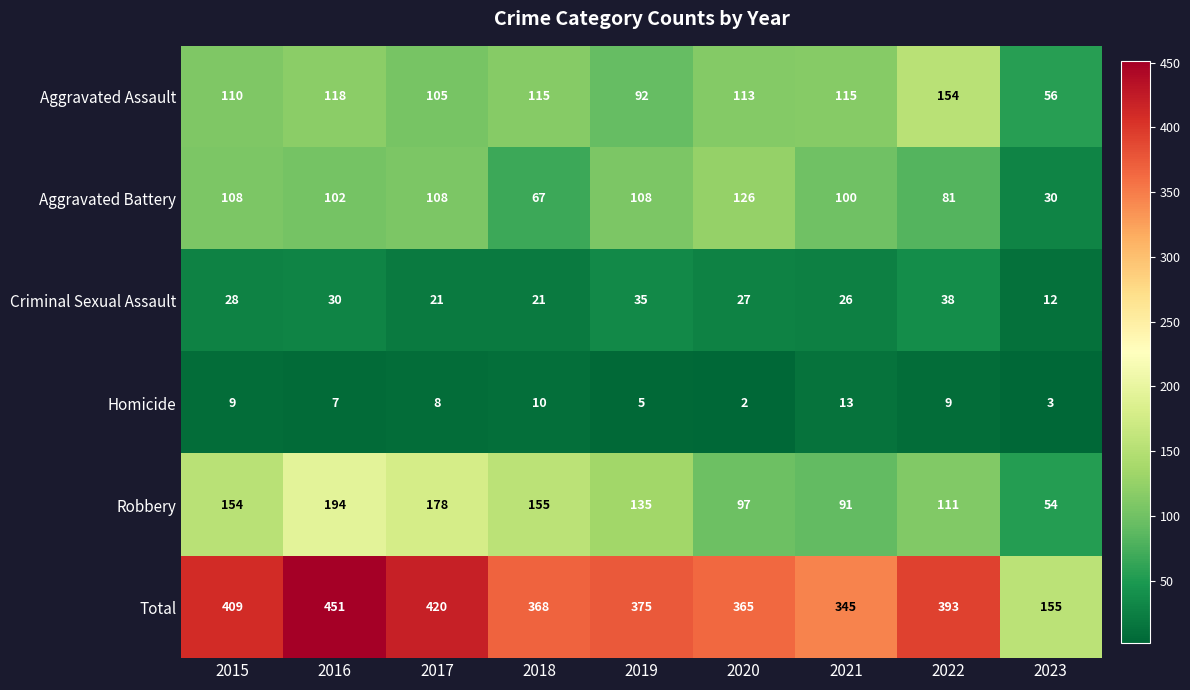

Read the Criminal Sexual Assault value at 2019, to the nearest 5.

35